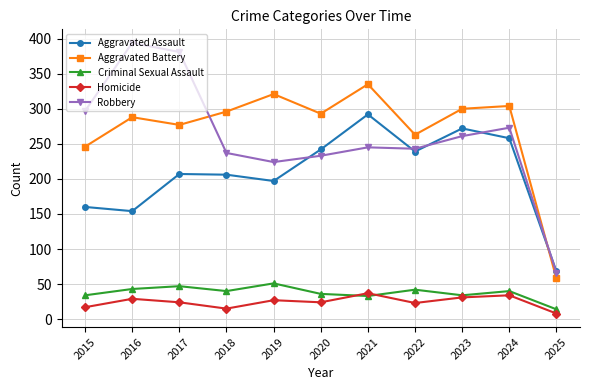

What is the difference between the Robbery values at 2022 and 2015?

54